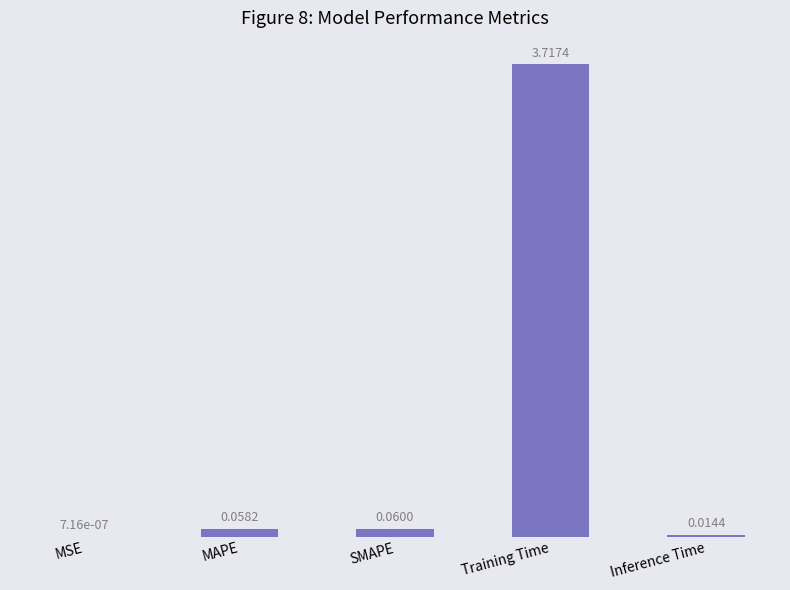

Where is the data nearest to the value 1?

SMAPE